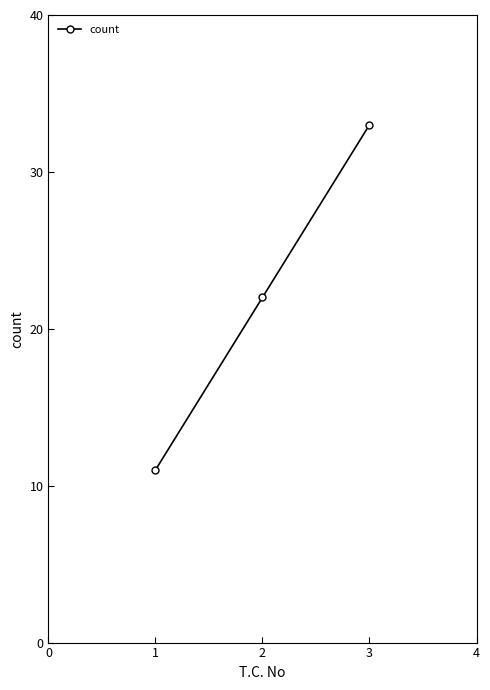

How many lines are shown in the chart?

1